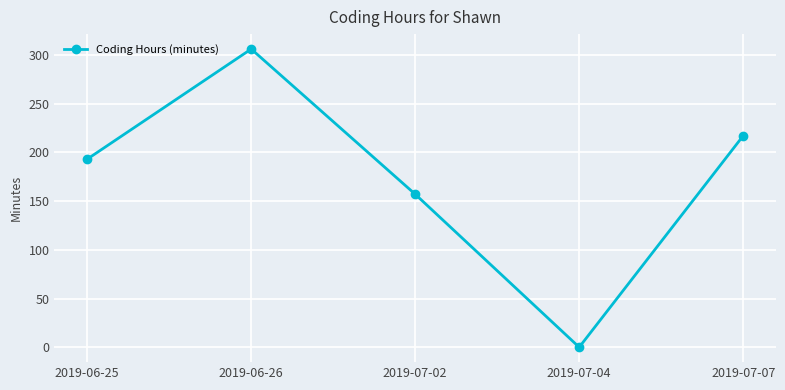

The value at 2019-07-04 is -203. True or false?

False